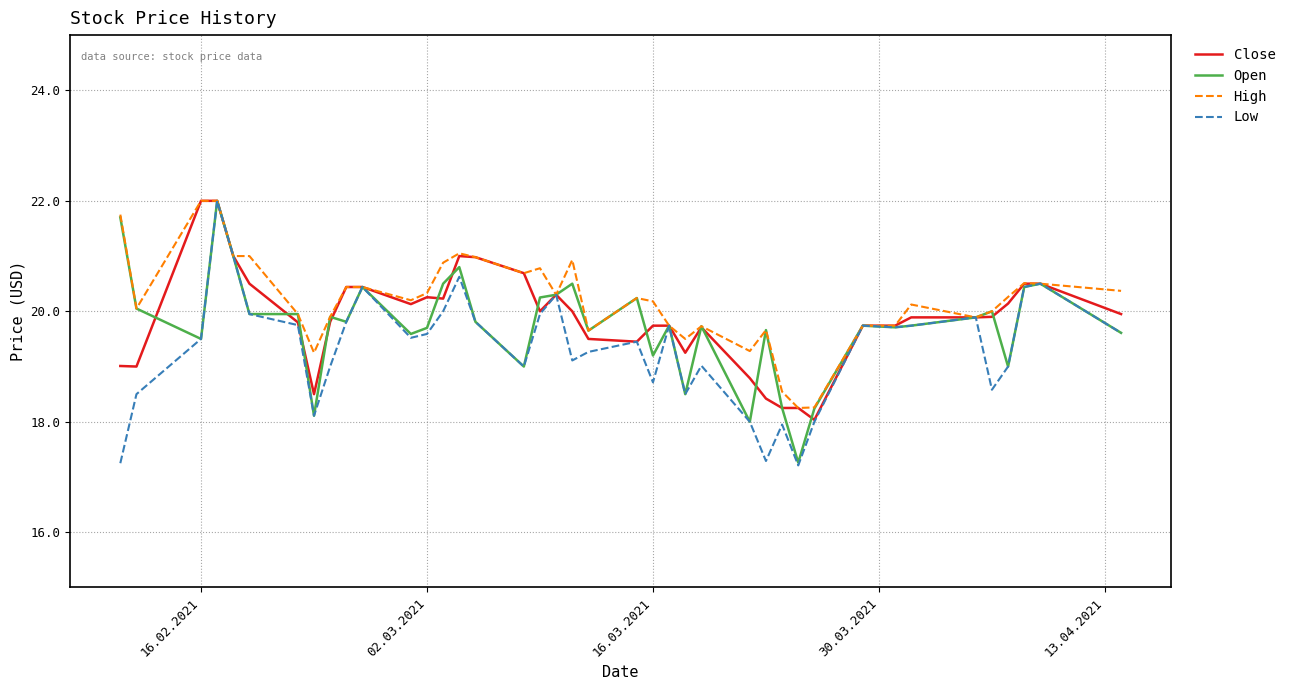

What is the maximum value for Low?

22.0